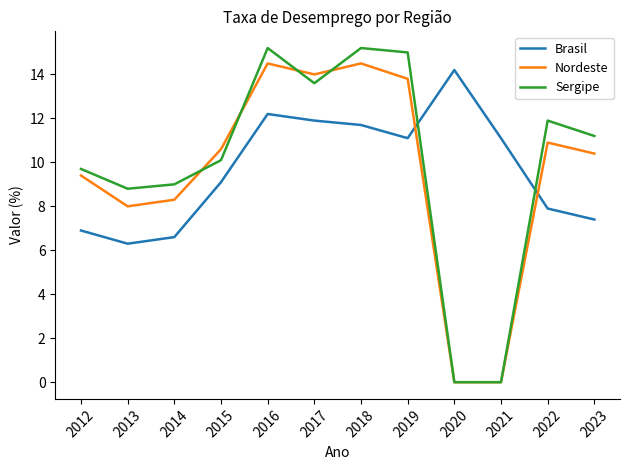

The Nordeste series shows 8.3 at 2014. True or false?

True